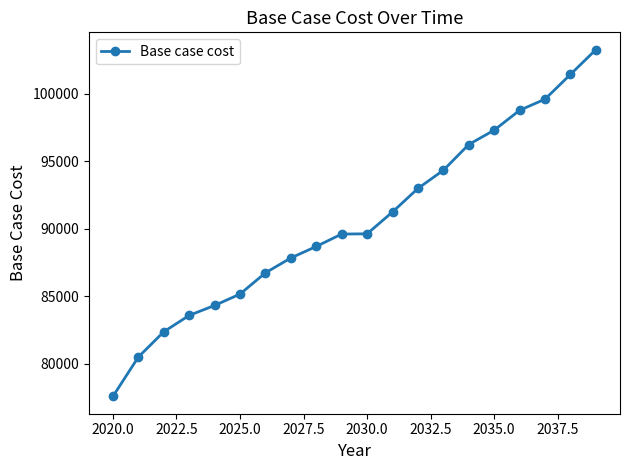

What is the maximum value shown in the chart?

103255.4